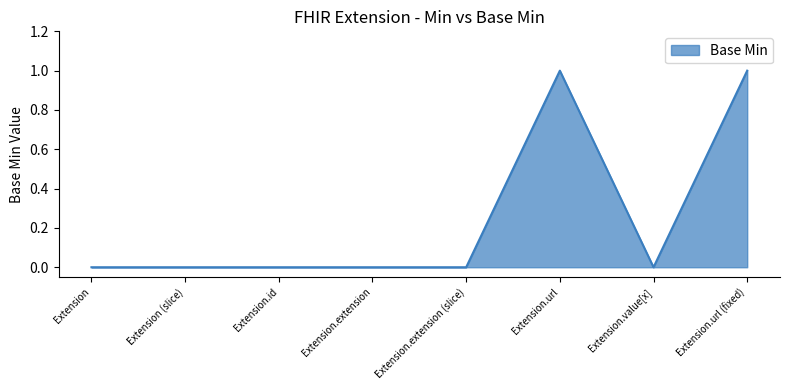

Is it true that the value at Extension.url is 1?

True